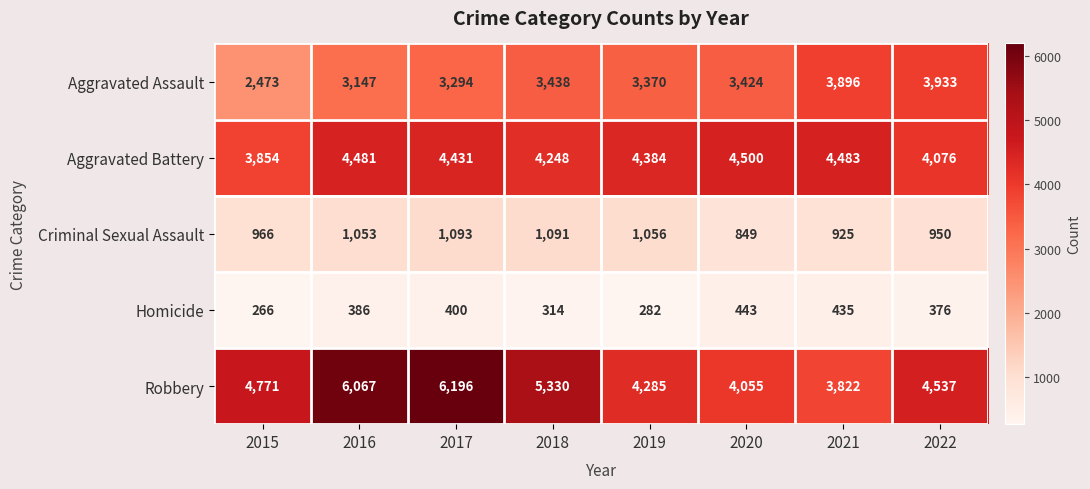

Count the number of categories in the chart.

8